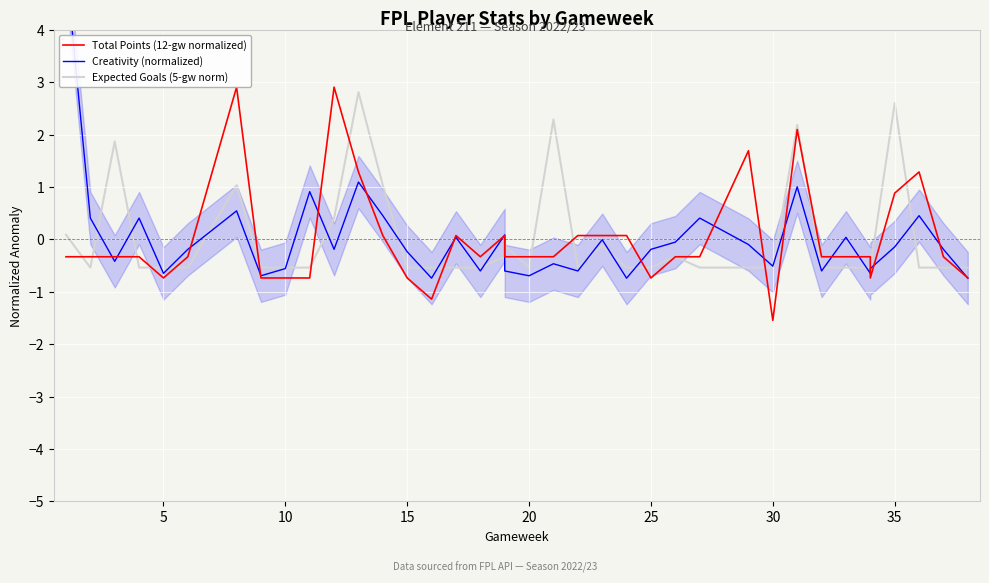

What is the label of the 29th point from the left?

30